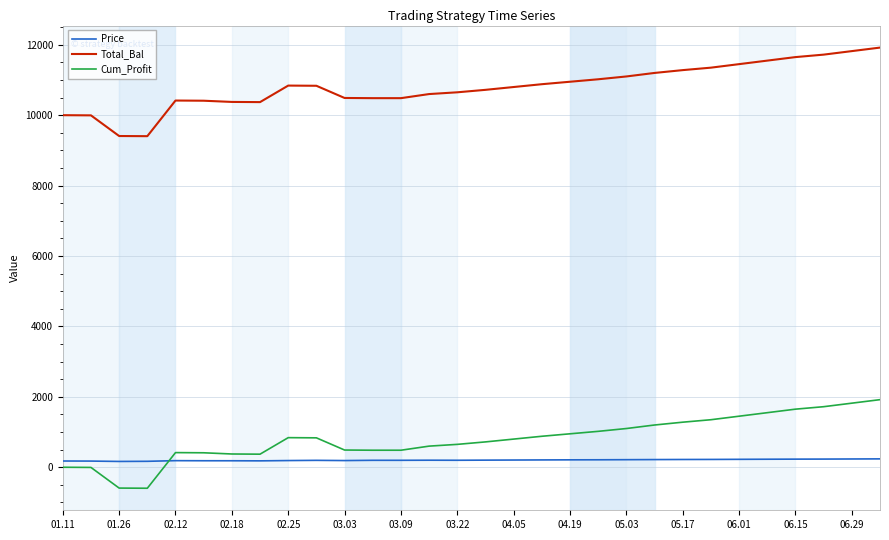

How many lines are shown in the chart?

3